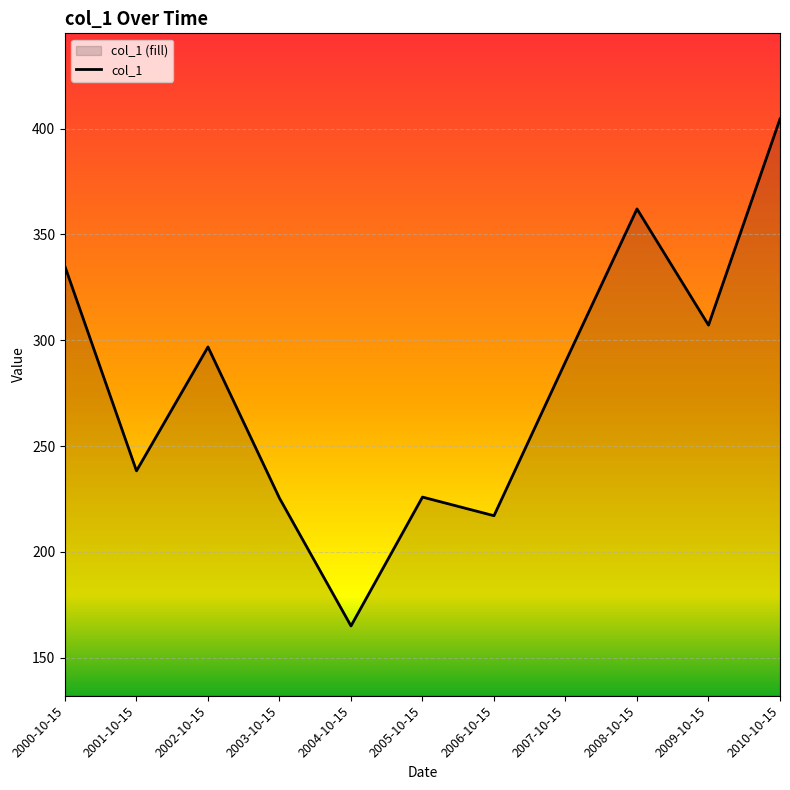

What is the change in value from 2006-10-15 to 2008-10-15?

+145.0